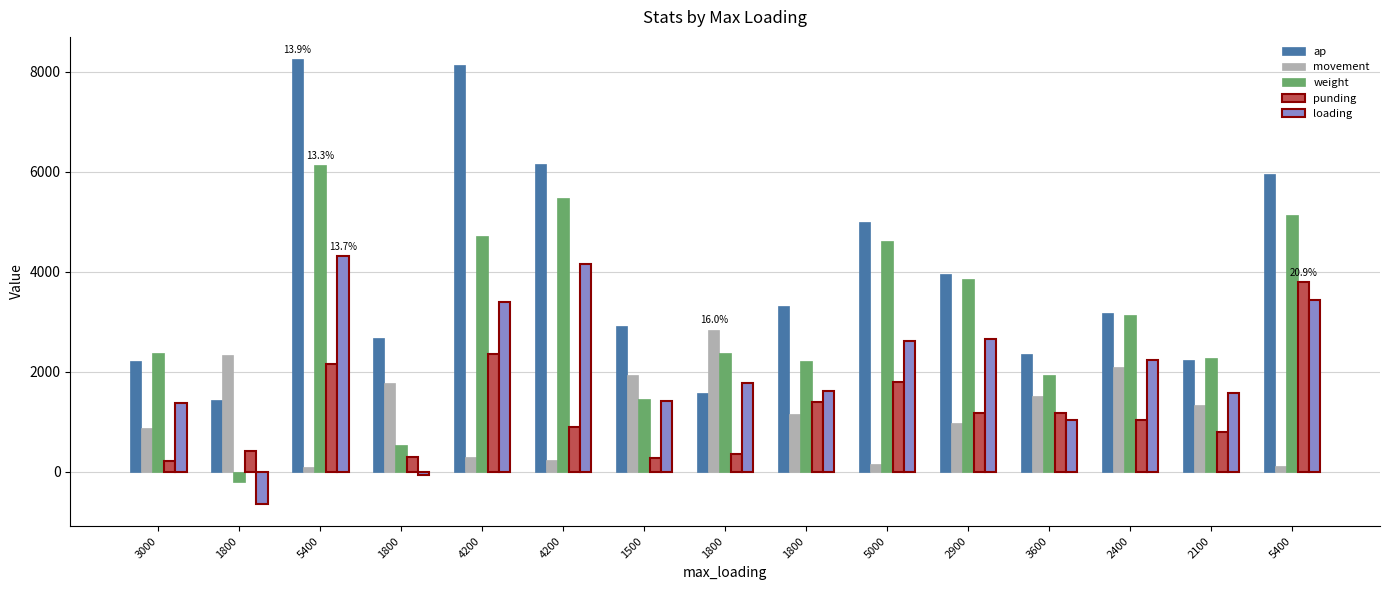

What is the maximum value for loading?

4325